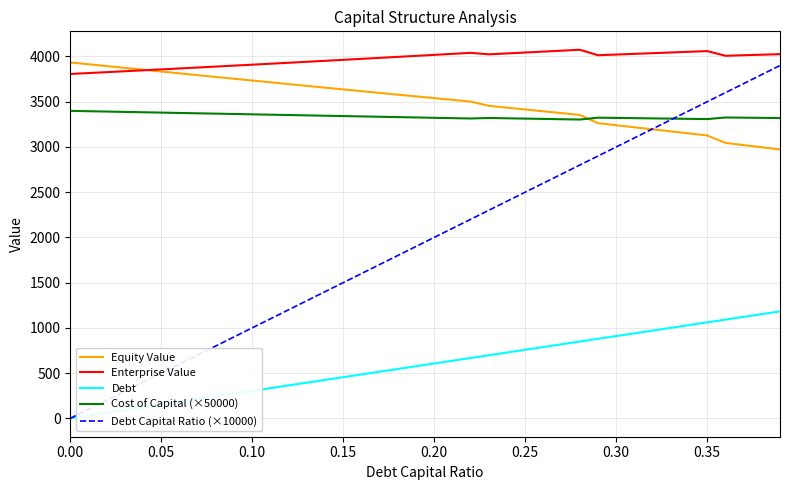

What is the greatest value displayed?

4074.4